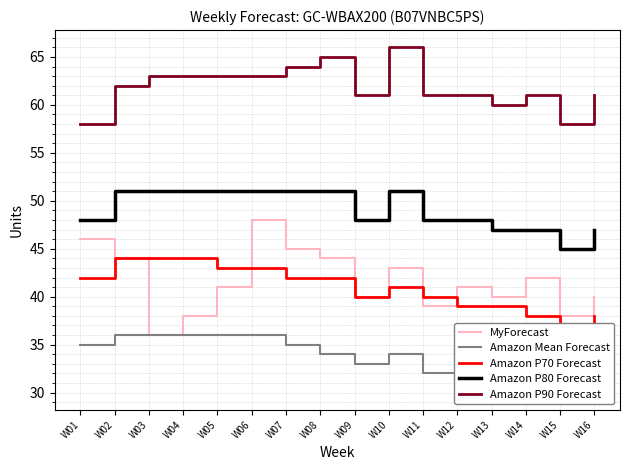

What is the sum of all Amazon P70 Forecast values?

656